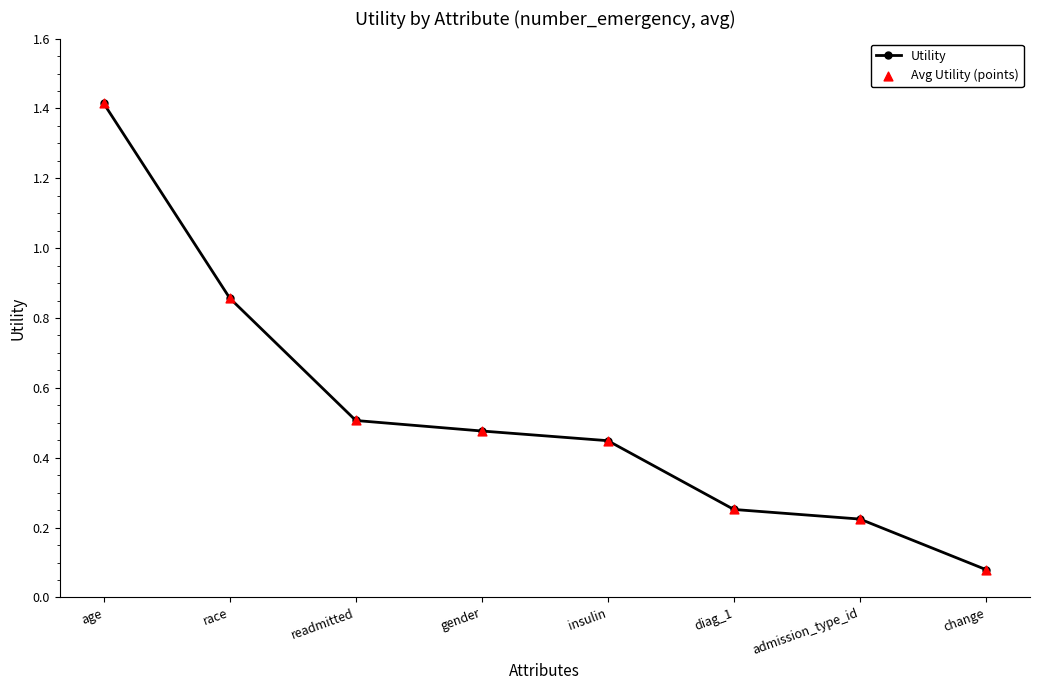

The chart shows a value of 1.4 at age. True or false?

True